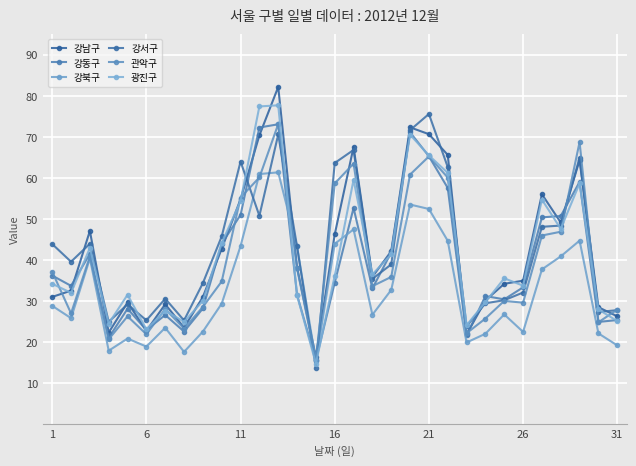

How many lines are shown in the chart?

6